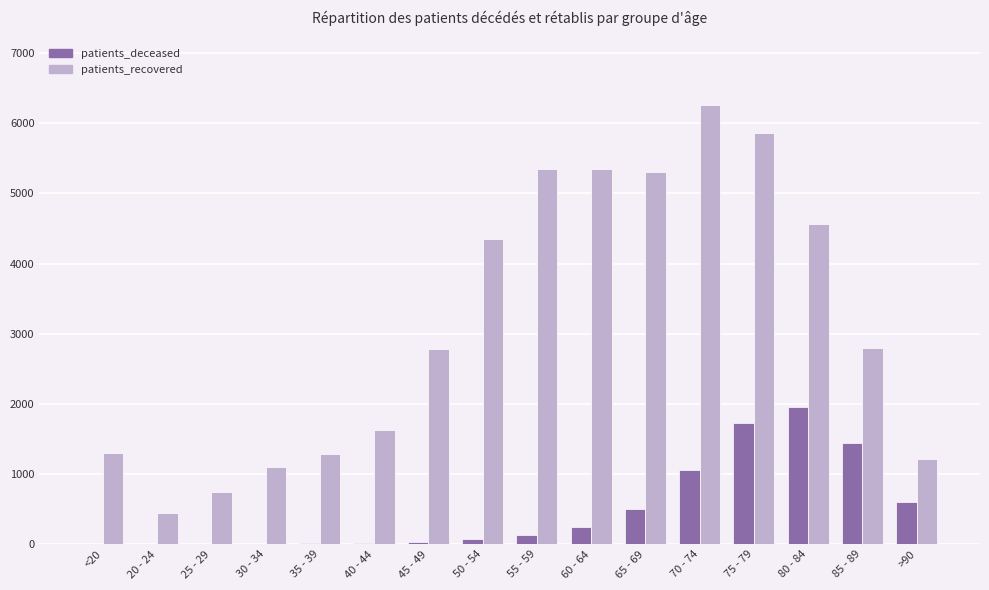

What is the sum of all patients_recovered values?

50342